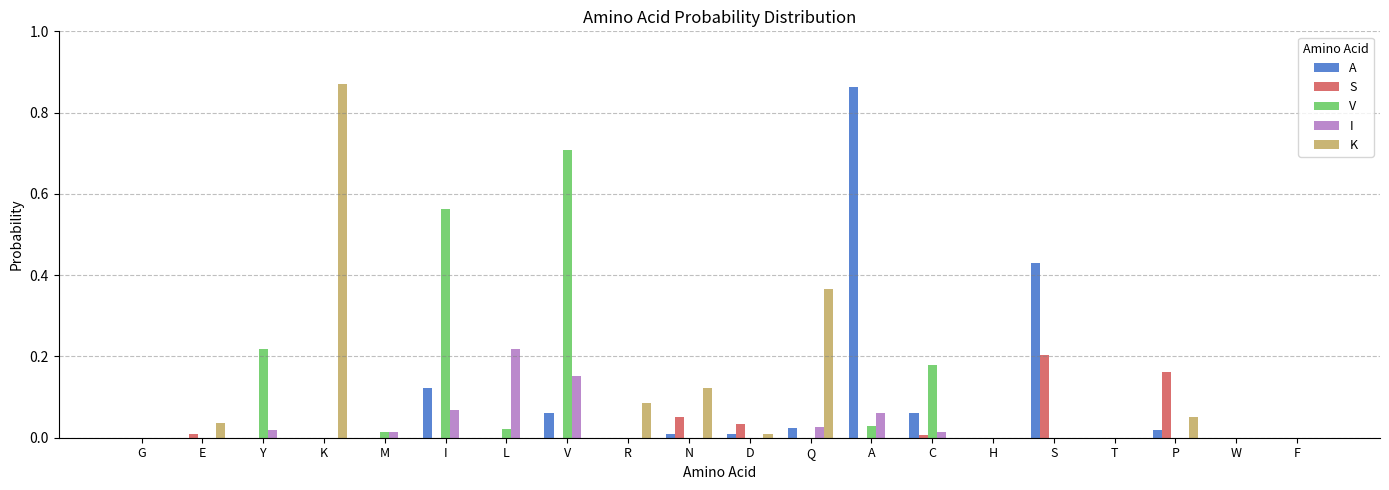

The S series shows 0.0 at A. True or false?

True